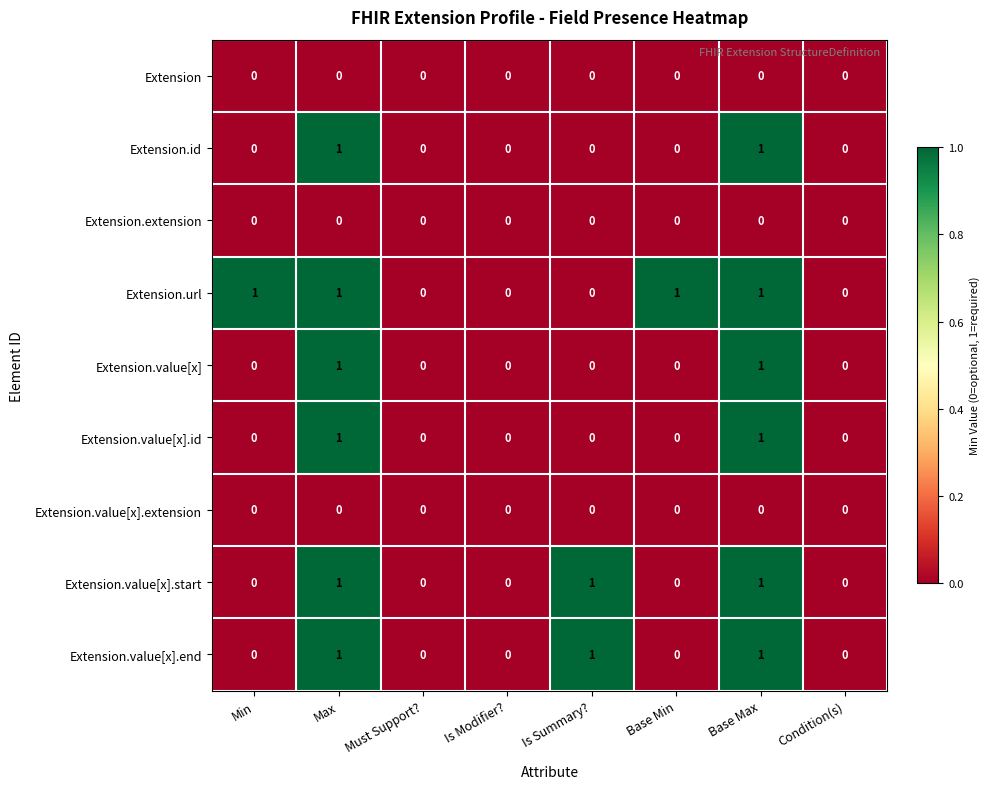

True or false: Extension.id has a value of 0 at Is Summary?.

True